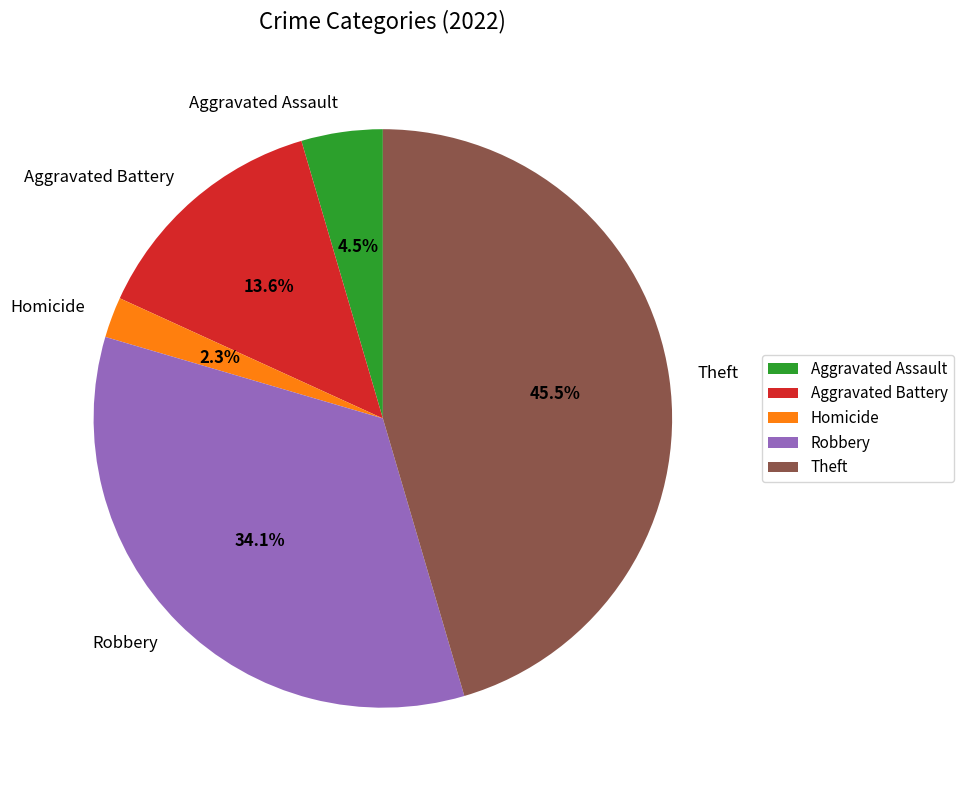

Does any single category account for the majority?

No